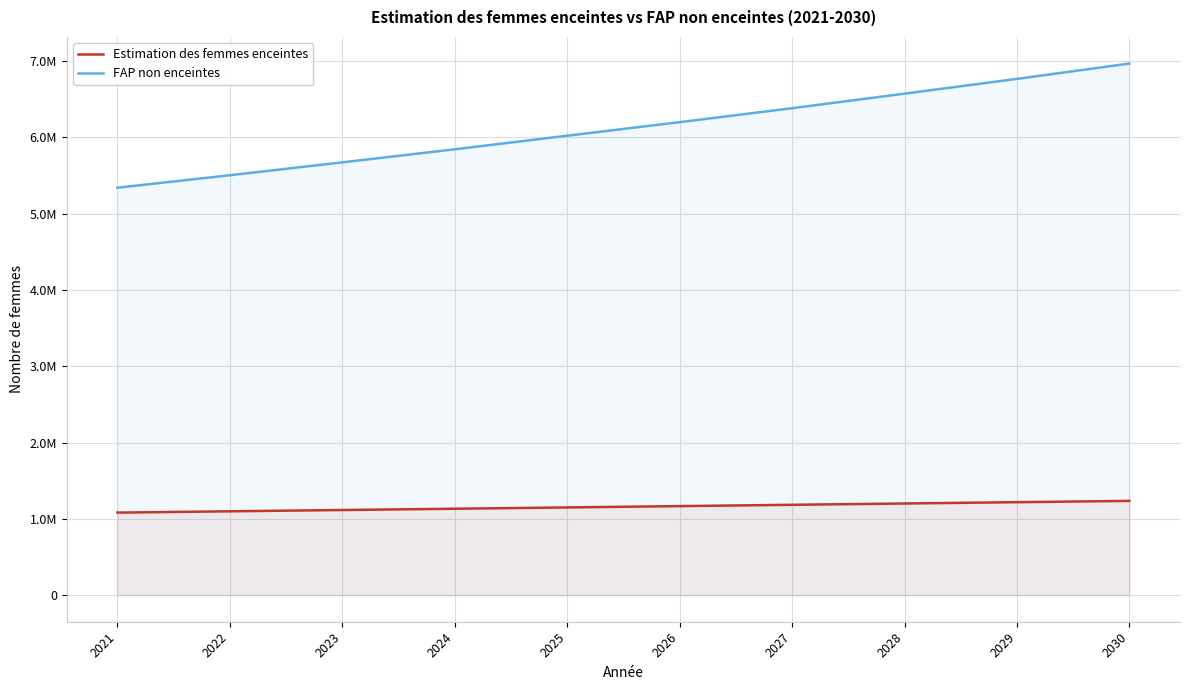

True or false: Estimation des femmes enceintes and FAP non enceintes intersect in this chart.

False